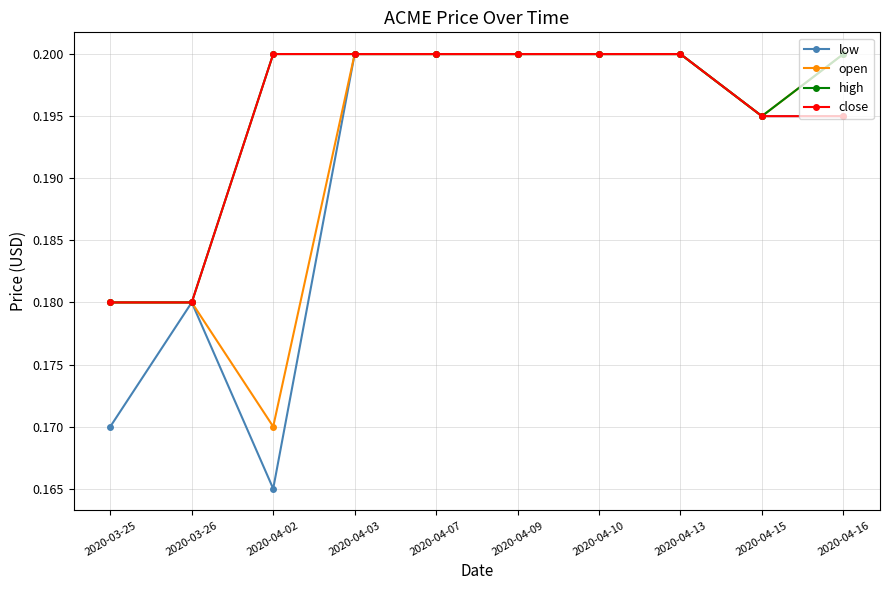

Is the value of high at 2020-04-07 greater than the value of low at 2020-04-15?

Yes